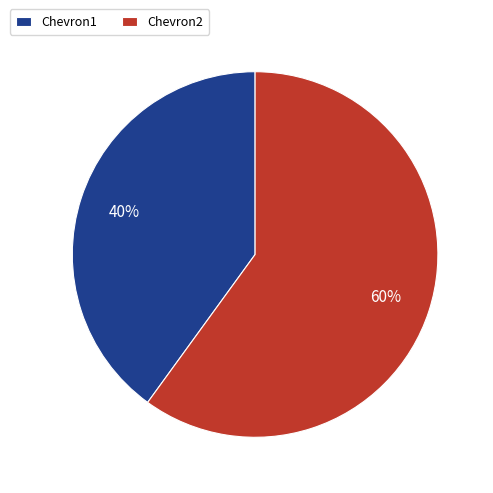

What percentage is the Chevron1 slice, to the nearest percent?

40%